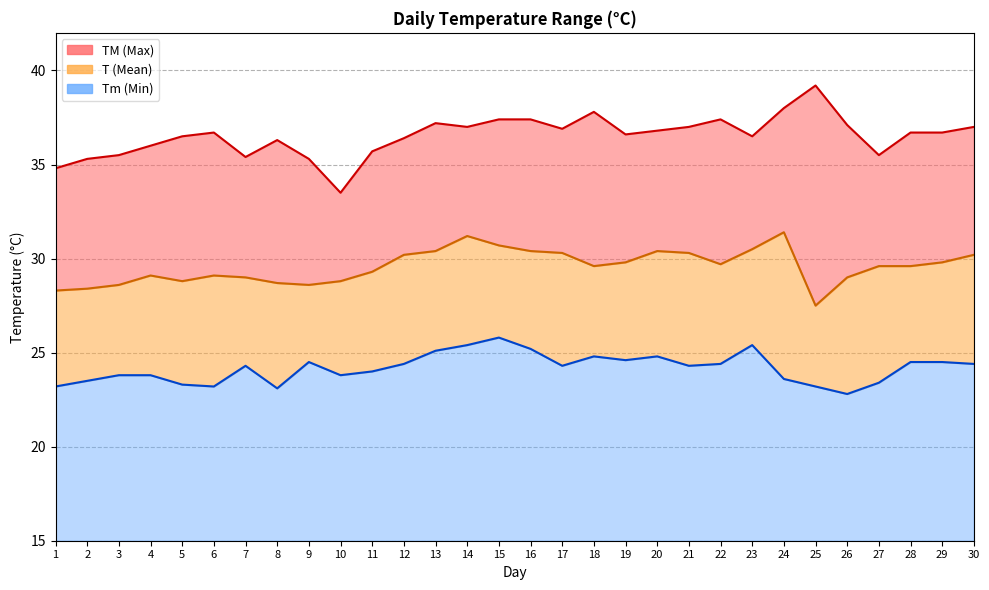

What is the difference between the highest and lowest values at 12?

12.0